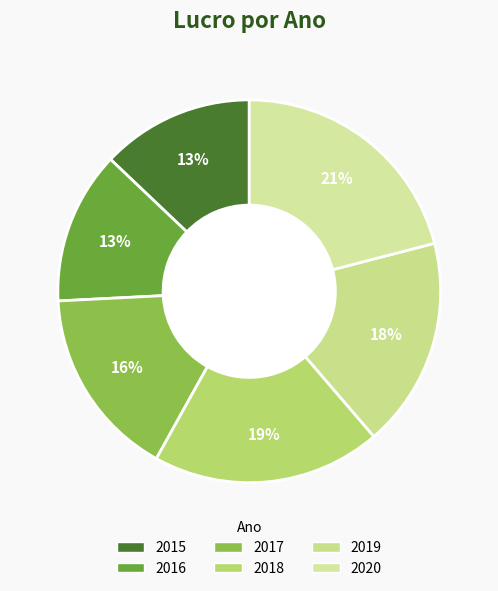

Does 2020 represent more than half of the total?

No